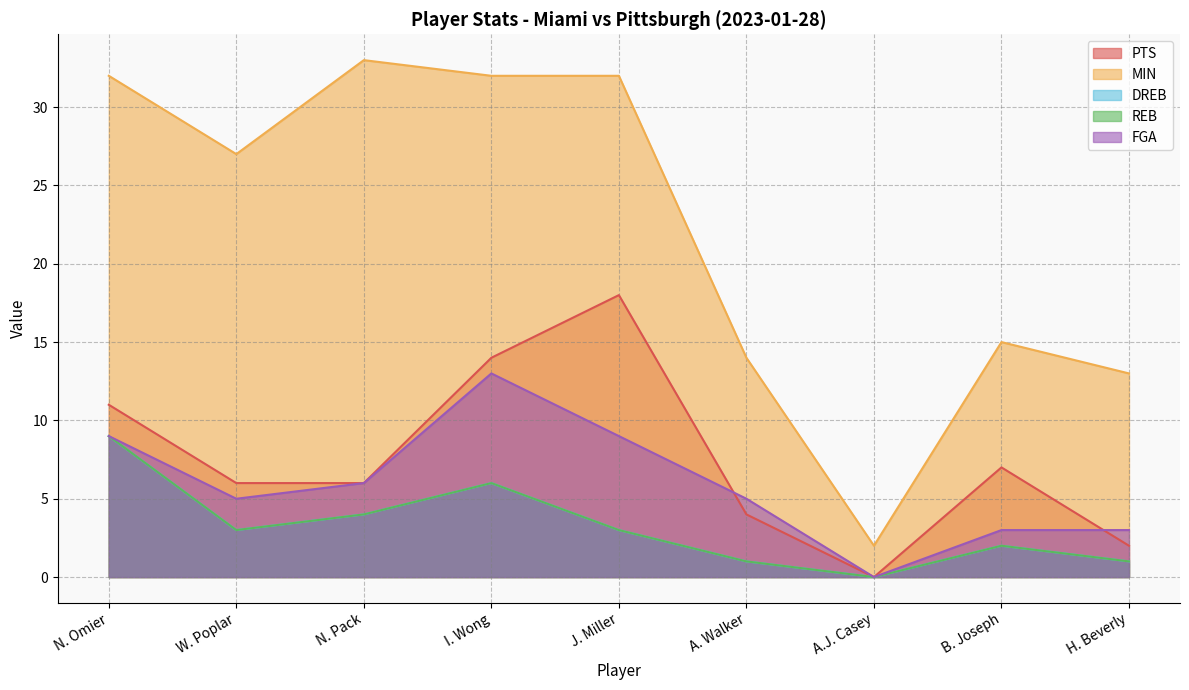

What position from the right is W. Poplar?

8